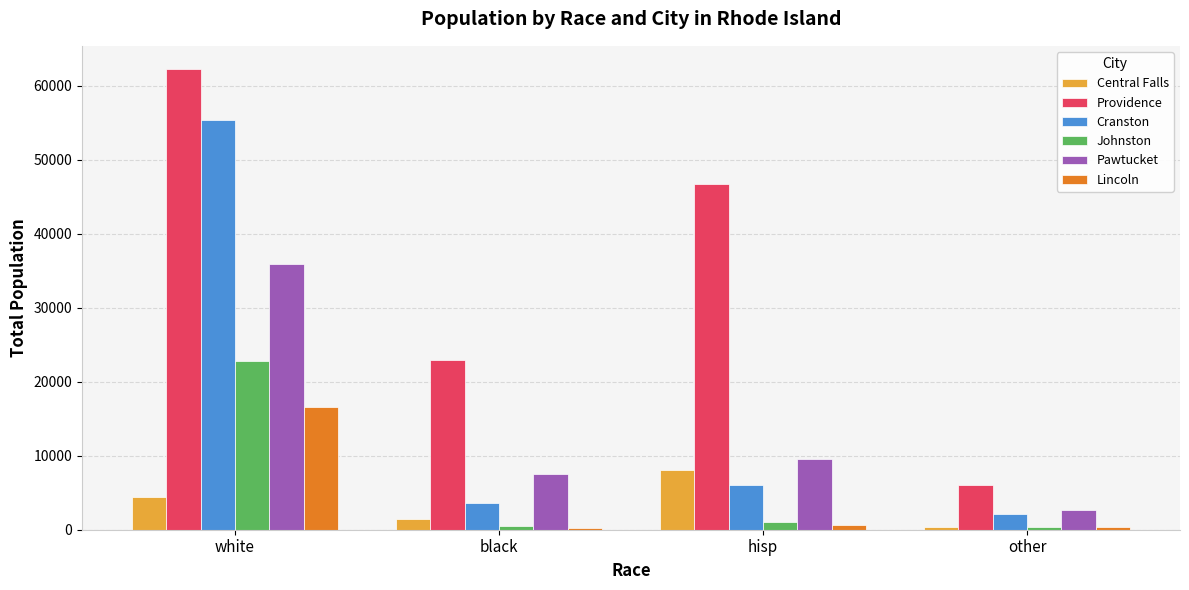

Which series has the widest spread of values?

Providence